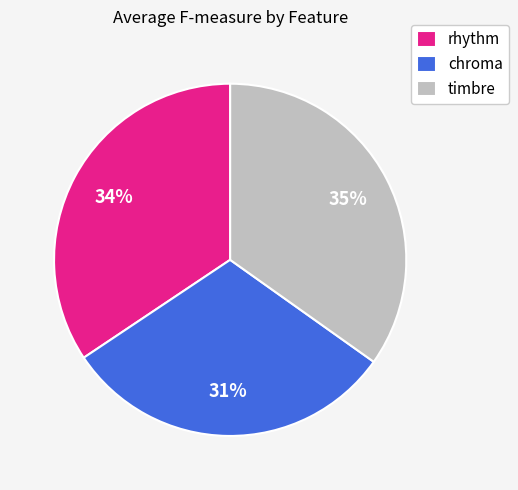

Which has a higher value, timbre or chroma?

timbre